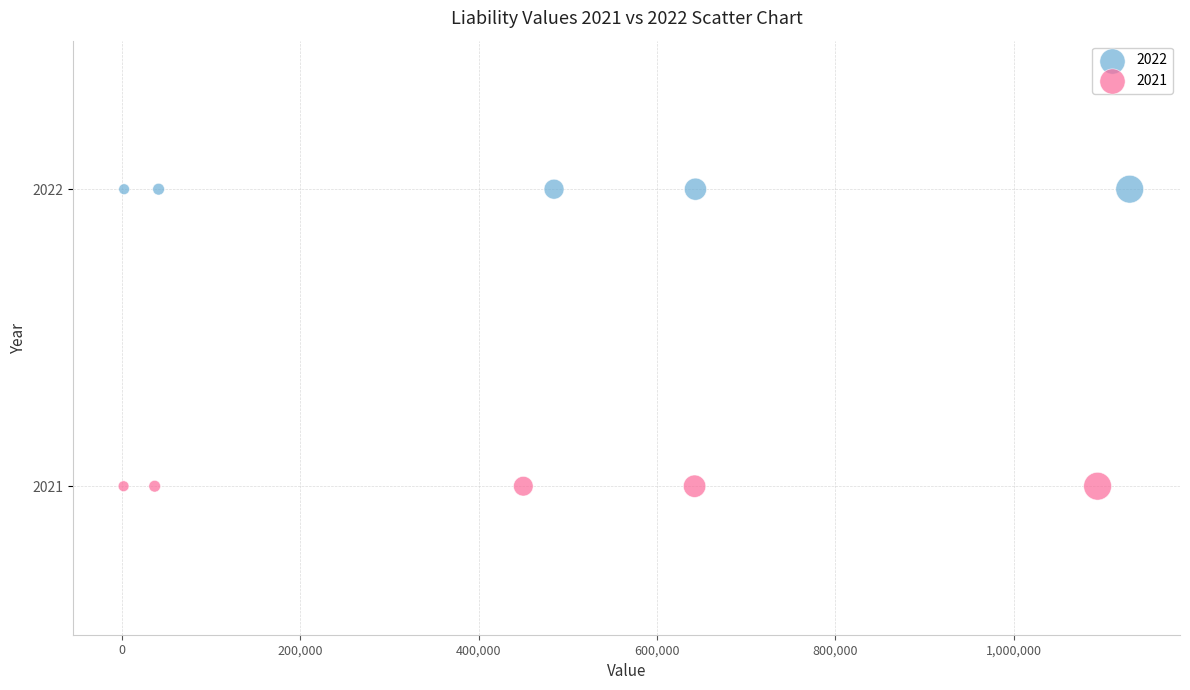

Which series reaches the minimum Y coordinate?

2021